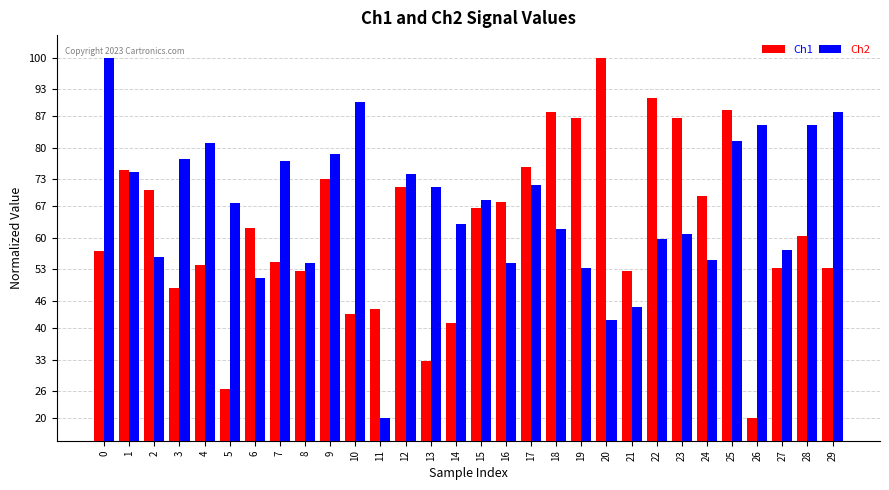

Which series has the largest total across all categories?

Ch2